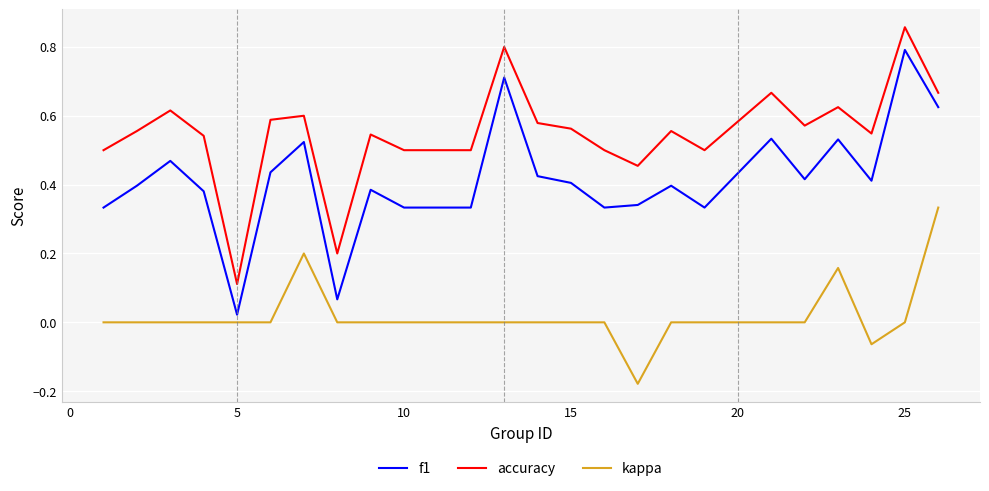

True or false: accuracy and kappa intersect in this chart.

False